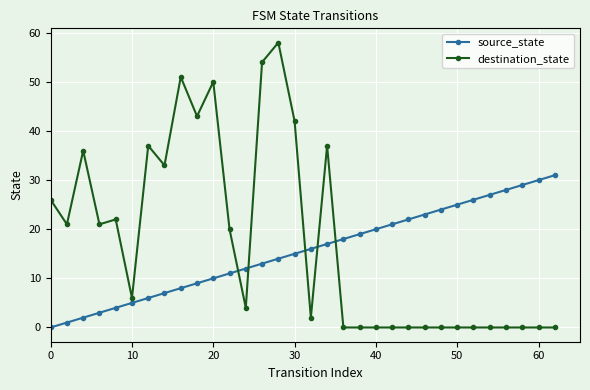

Which series ends up on top after the final intersection of source_state and destination_state?

source_state